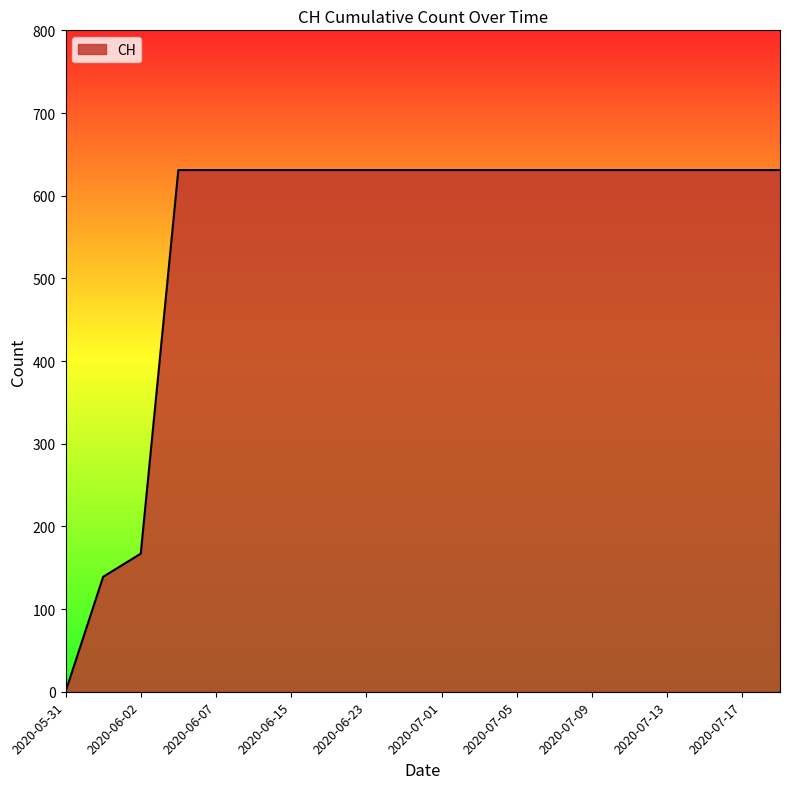

How many lines are shown in the chart?

1